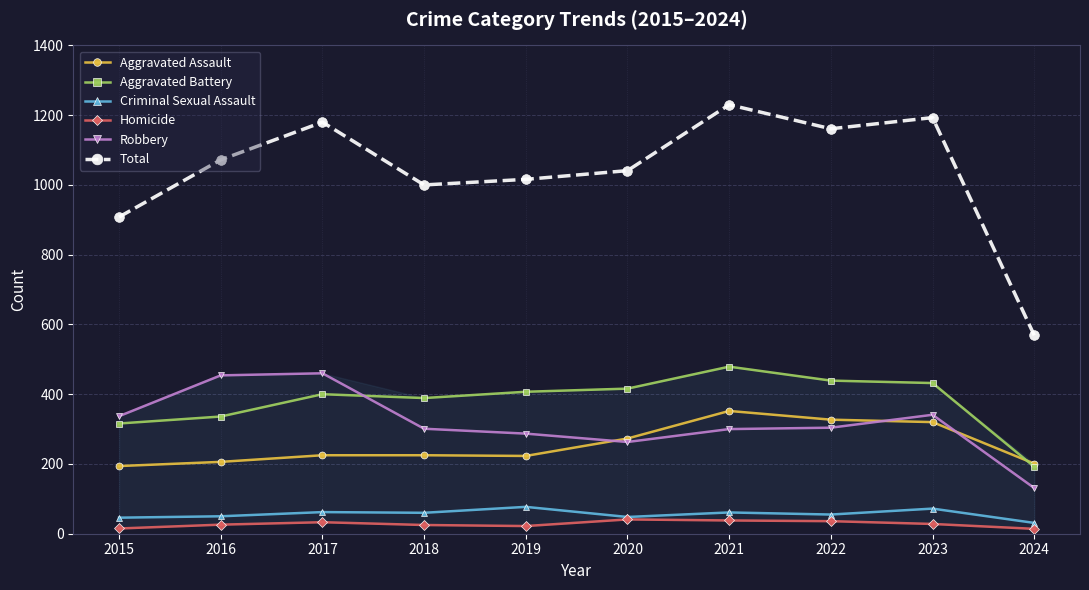

How many series are shown in this chart?

6